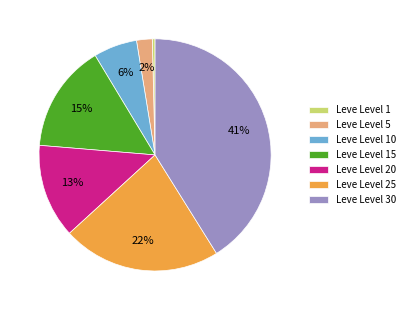

To the nearest percent, what is the difference between the largest and smallest slice percentages?

41%